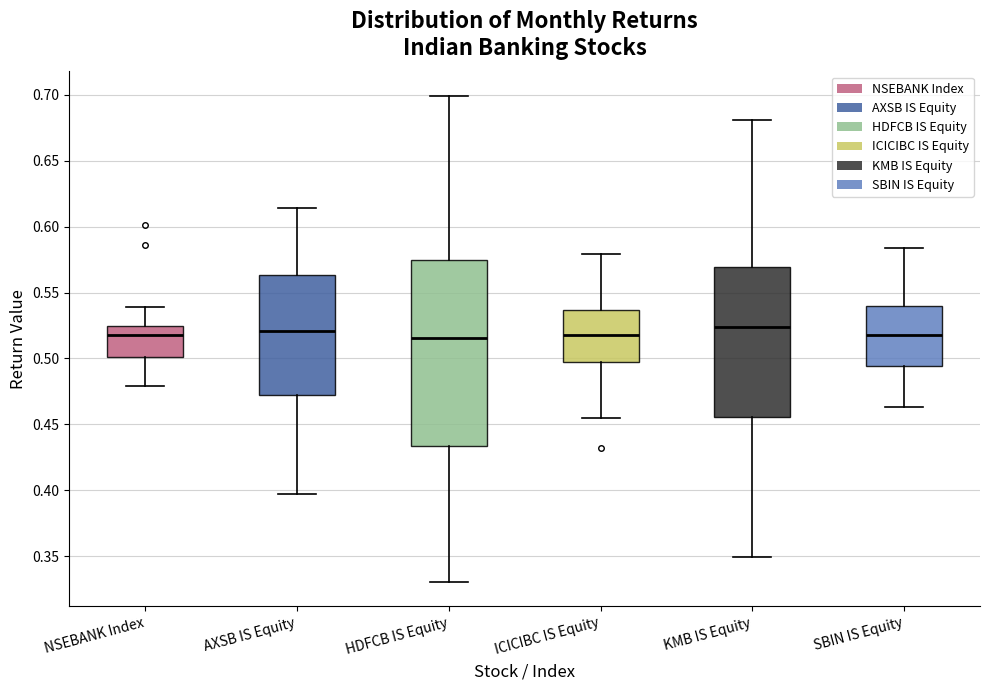

Where does the upper whisker of the box for HDFCB IS Equity end on the y-axis? The values are not printed on the chart, so give them approximately, as read against the axis.

0.700